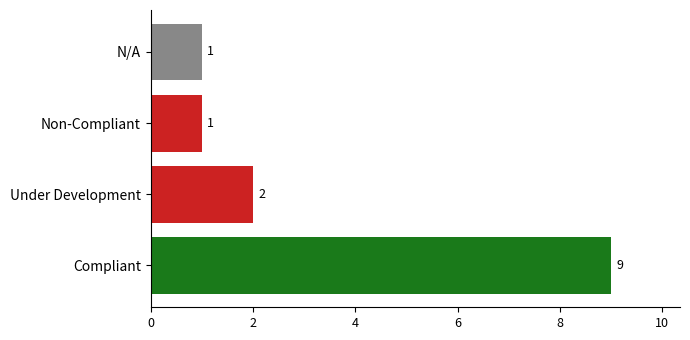

How many values are between 1 and 9?

4